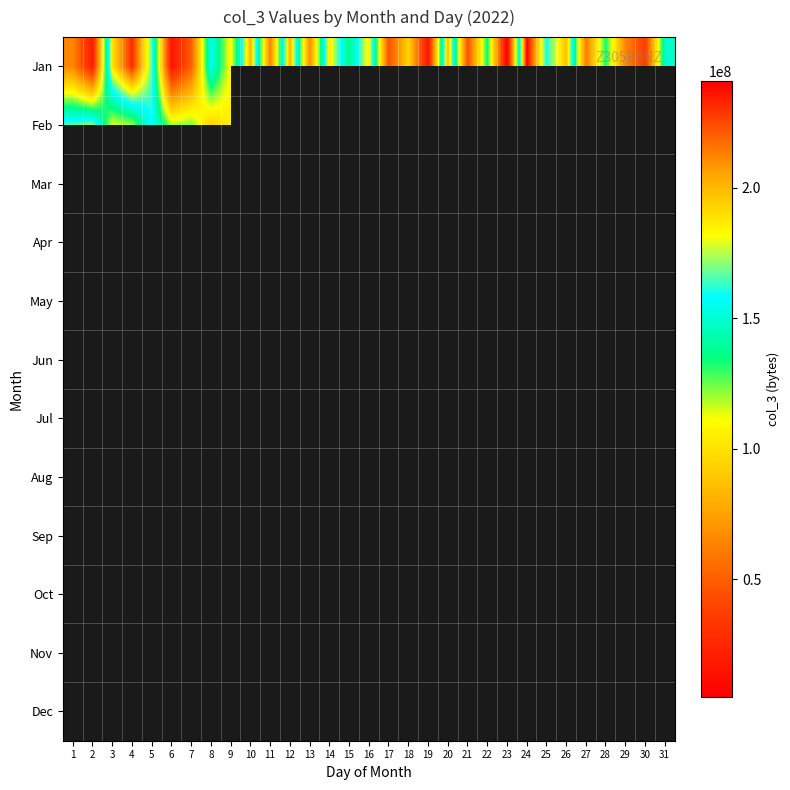

How many distinct data groups are displayed?

12